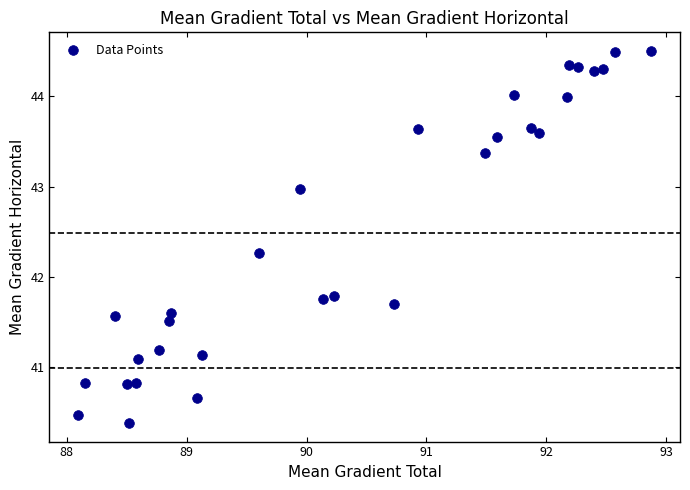

What is the range of X values (max minus min)?

4.8